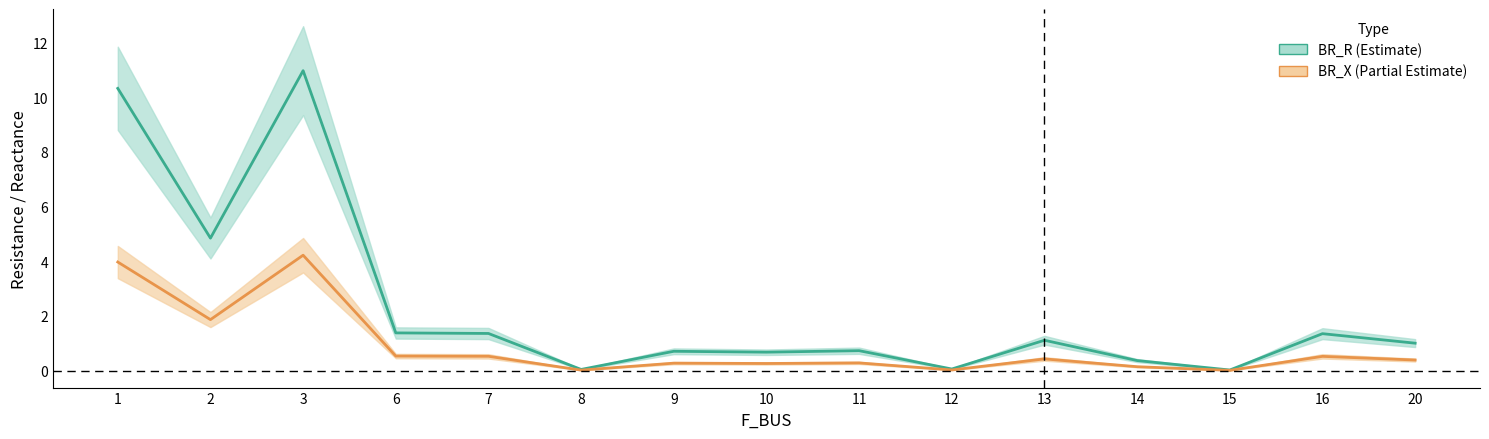

Rank the categories by BR_R value from highest to lowest.

3, 1, 2, 6, 7, 16, 13, 20, 11, 9, 10, 14, 12, 8, 15